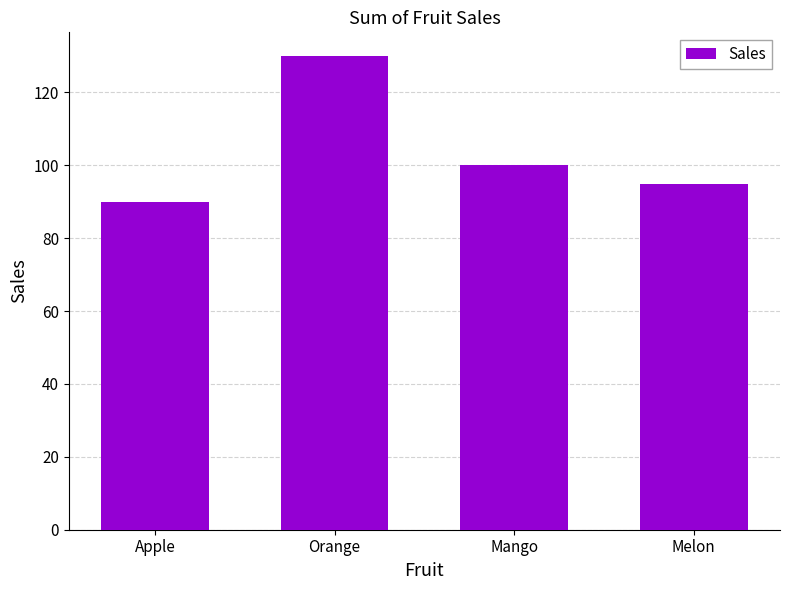

What is the label of the 1st bar from the right?

Melon